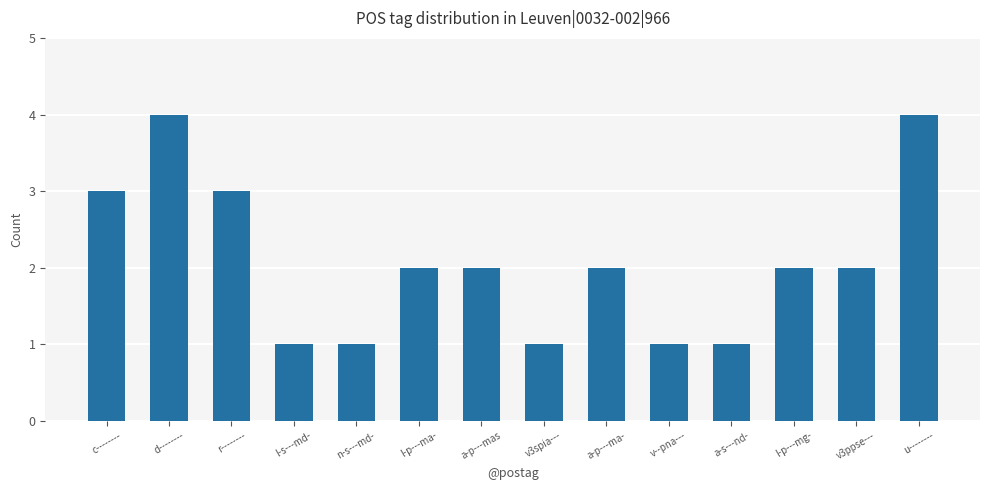

Is it true that the value at v--pna--- is 0?

False